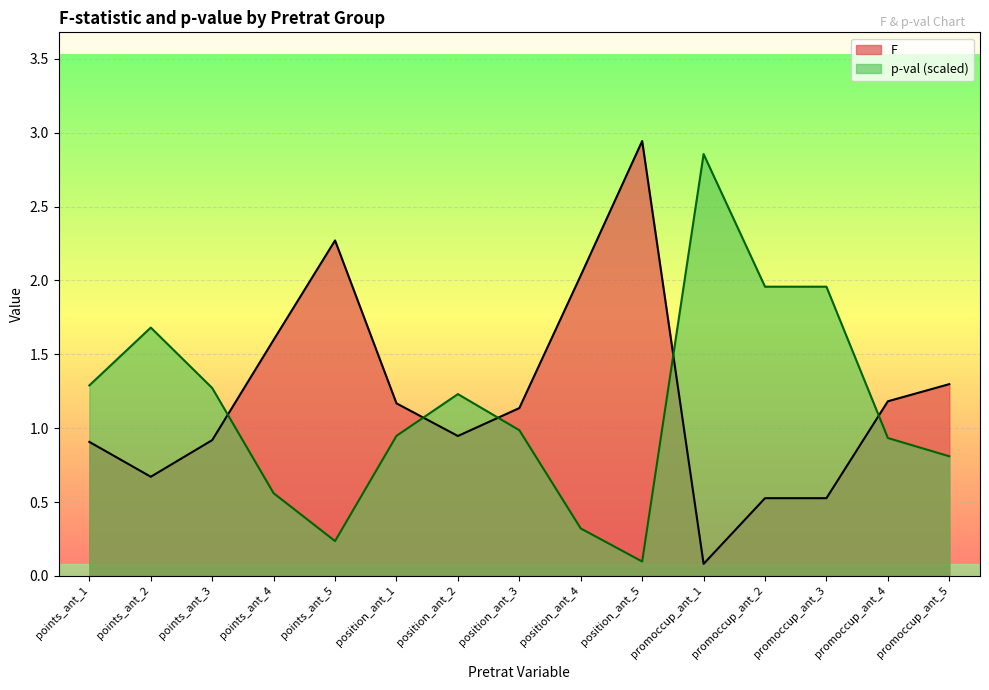

How many times do p-val and F cross each other?

5